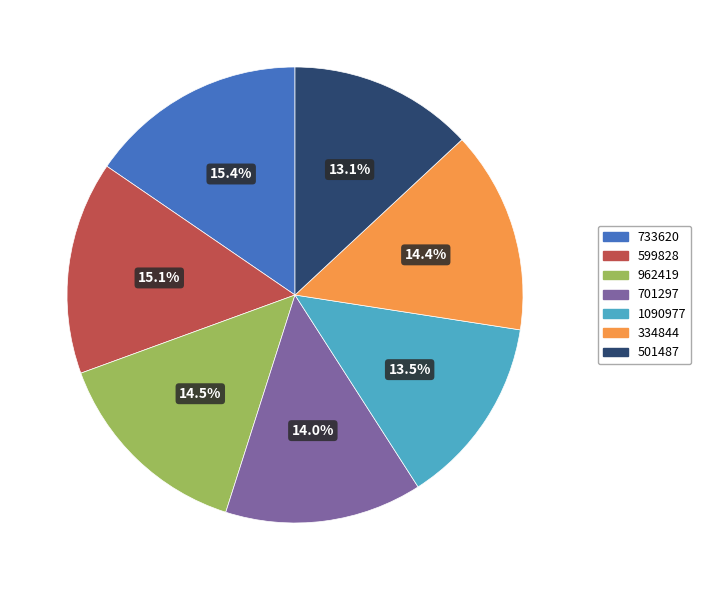

Is it true that 733620 is 15% of the pie?

True